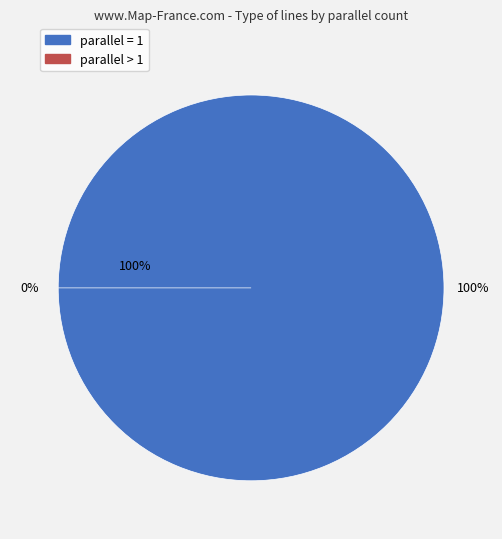

Between parallel=2 and parallel=1, which is larger?

parallel=1